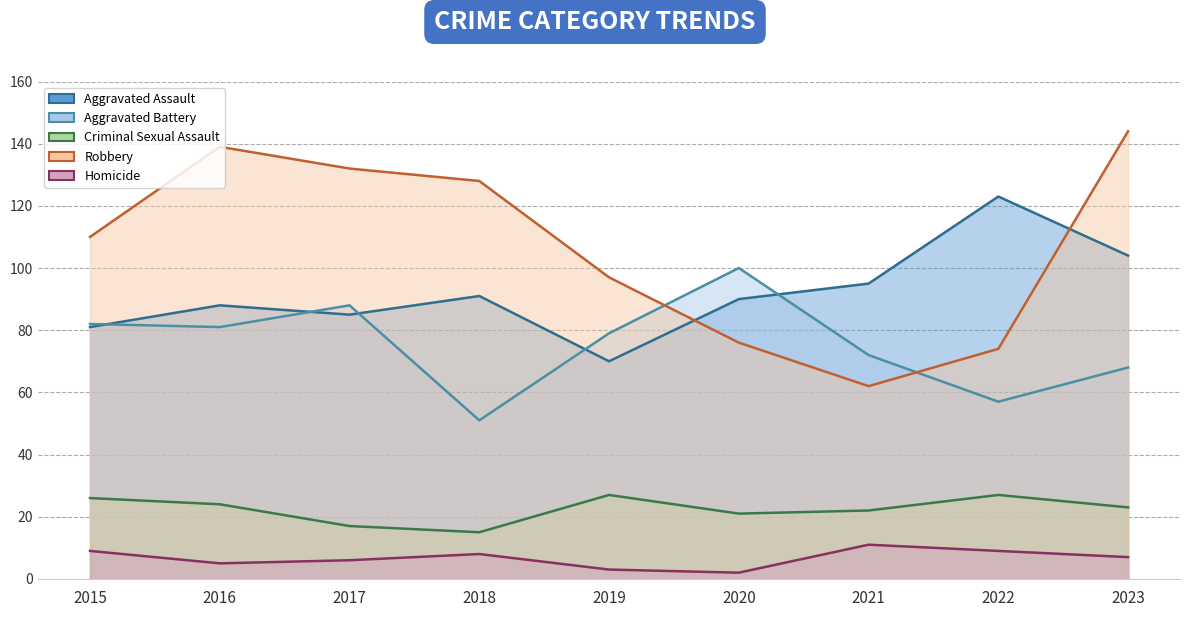

How many series are shown in this chart?

5